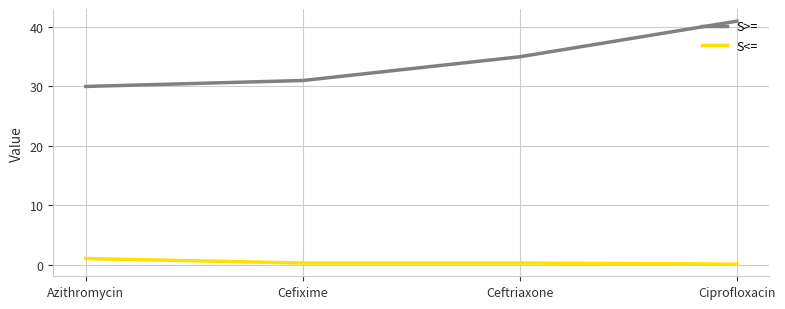

The value of S<= at Ciprofloxacin is 0.1. True or false?

True